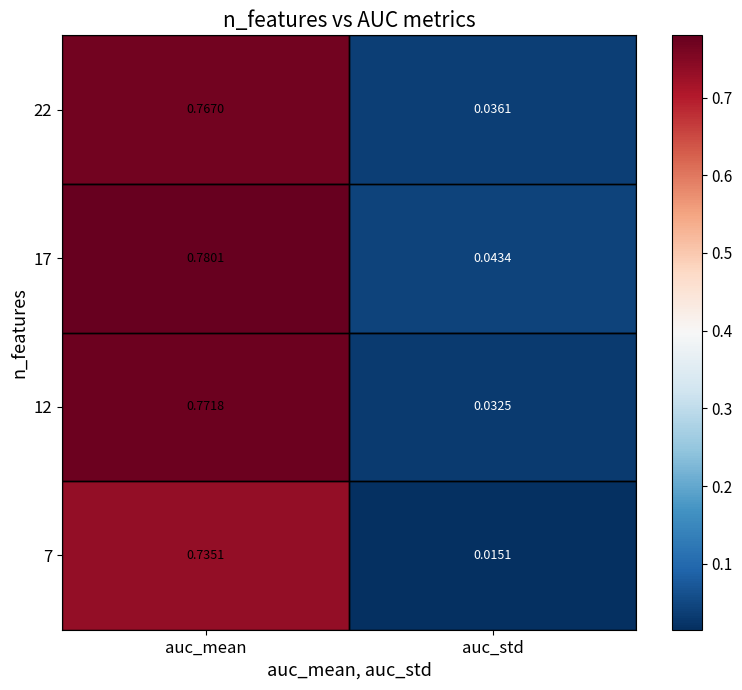

At which category does the chart reach its peak across all series?

auc_mean